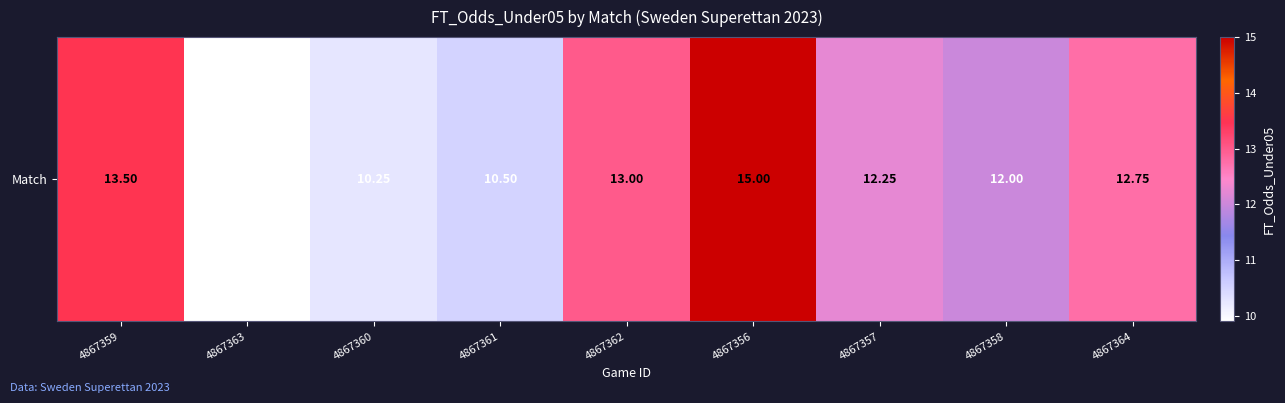

Rank the categories by value from lowest to highest.

4867363, 4867360, 4867361, 4867358, 4867357, 4867364, 4867362, 4867359, 4867356